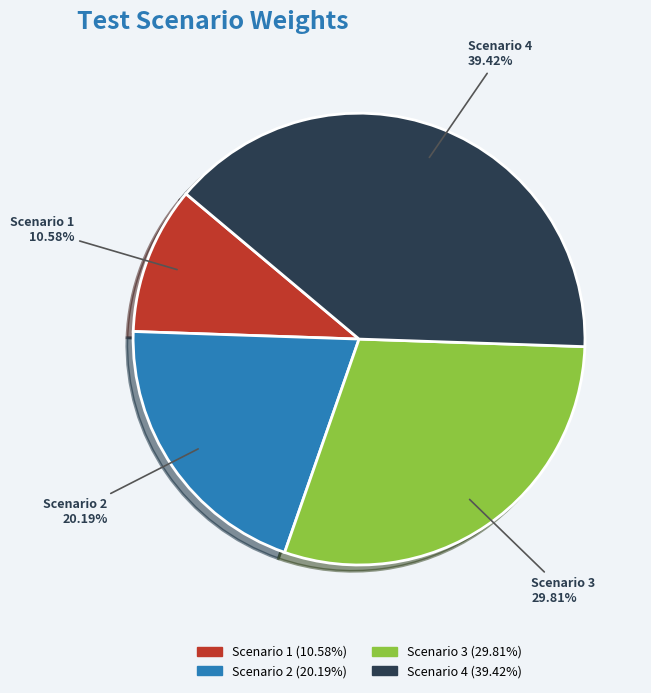

Is it true that Scenario 4 is 49% of the pie?

False